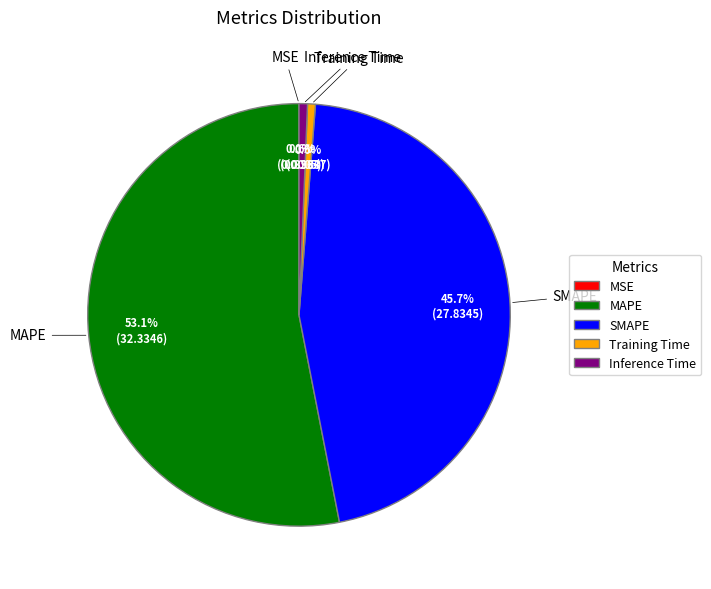

To the nearest percent, what portion does Training Time represent?

1%